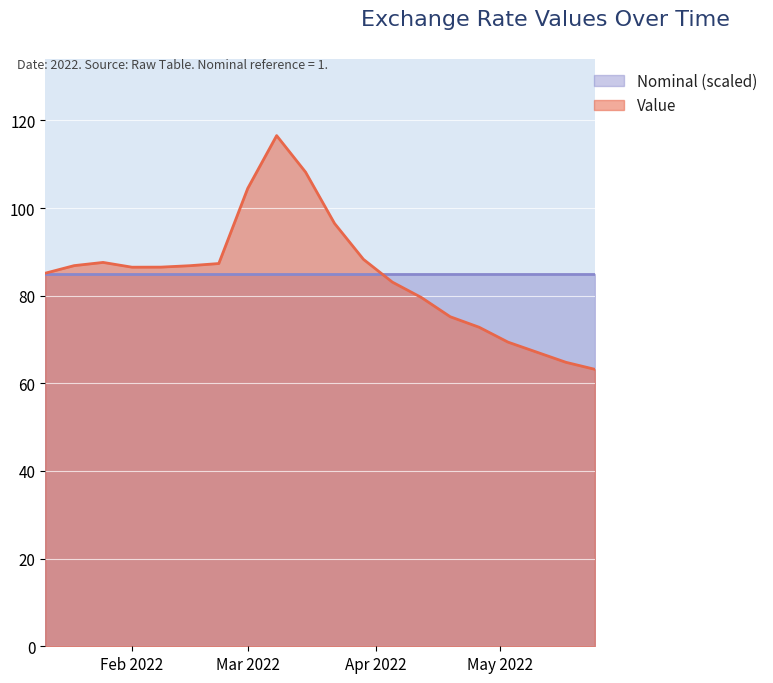

Which series has the widest spread of values?

Value